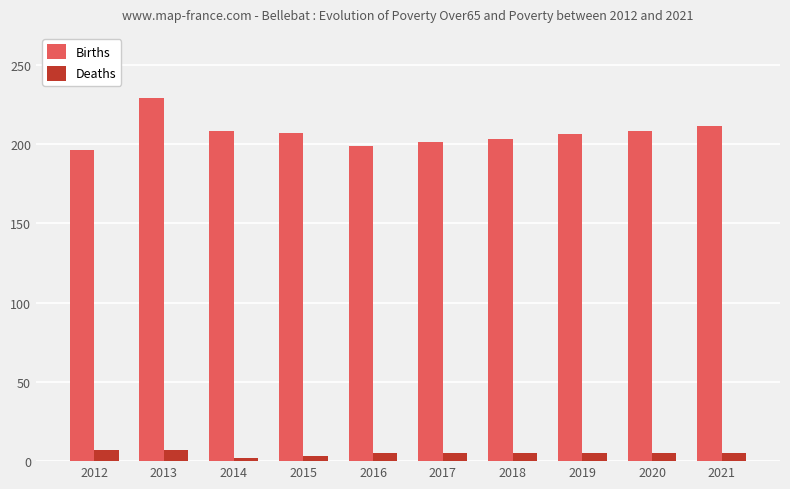

What is the sum of all Births values?

2068